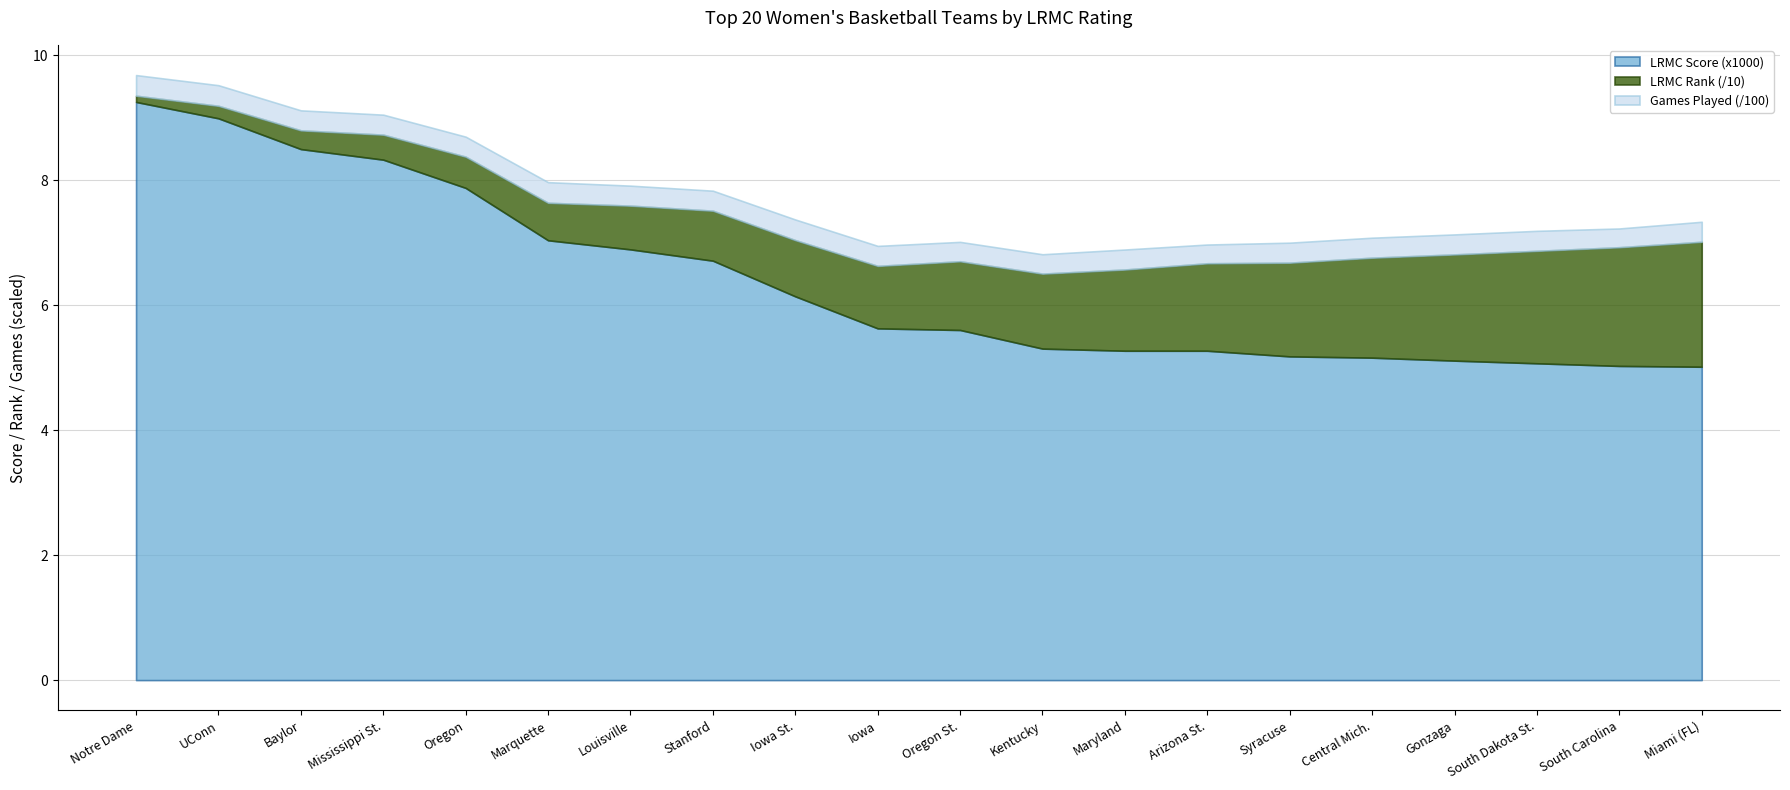

What is the difference between the second highest and second lowest values in the LRMC Score (x1000) series?

4.0